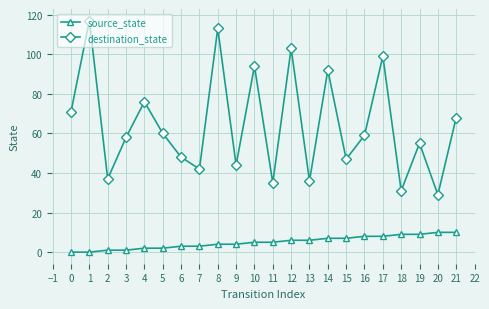

What is the value of the destination_state point at the 6th from the left?

60